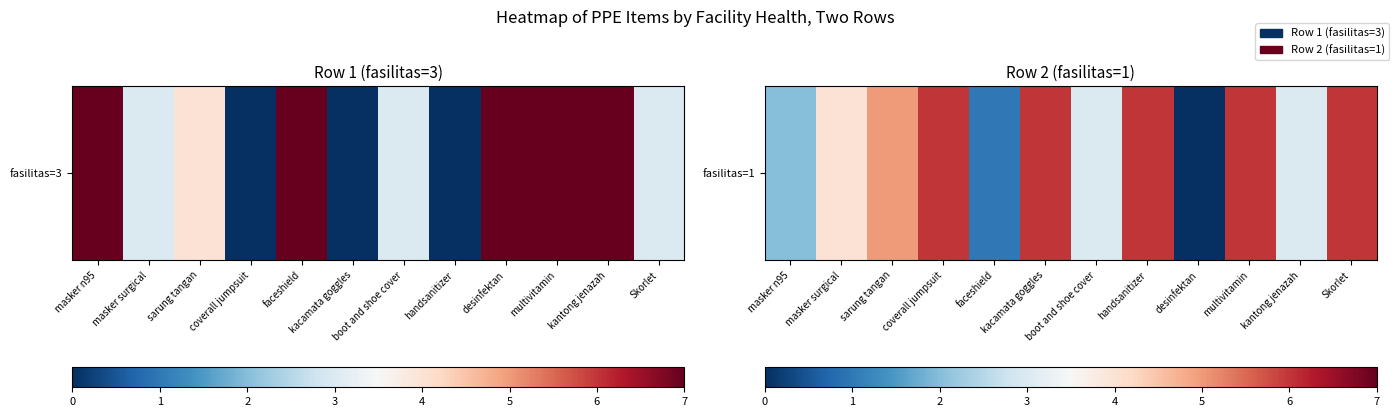

What is the ratio of the value at coverall jumpsuit to the value at kacamata goggles?

1.0